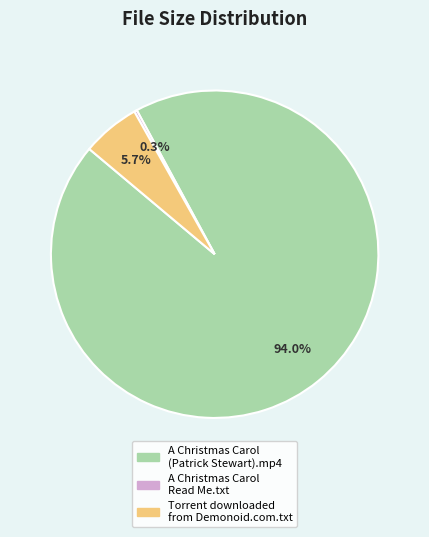

What percentage is the A Christmas Carol (Patrick Stewart).mp4 slice, to the nearest percent?

94%